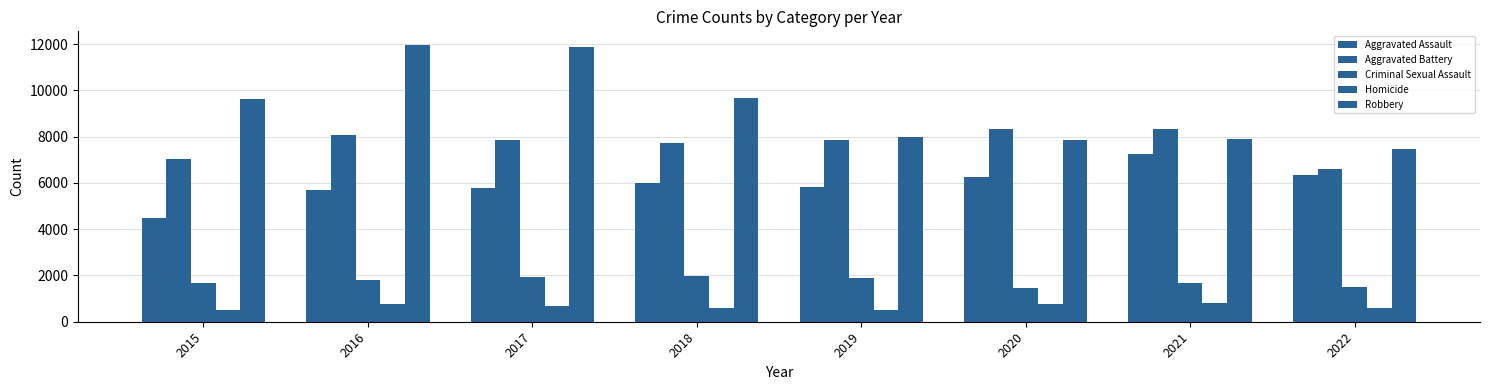

The Aggravated Assault series shows 11229 at 2021. True or false?

False